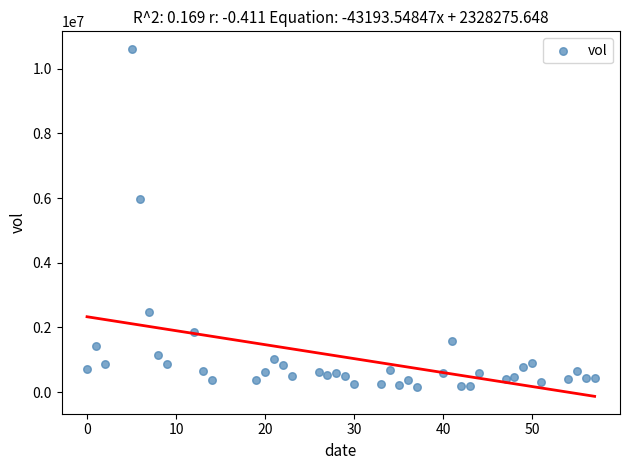

What is the range of X values (max minus min)?

57